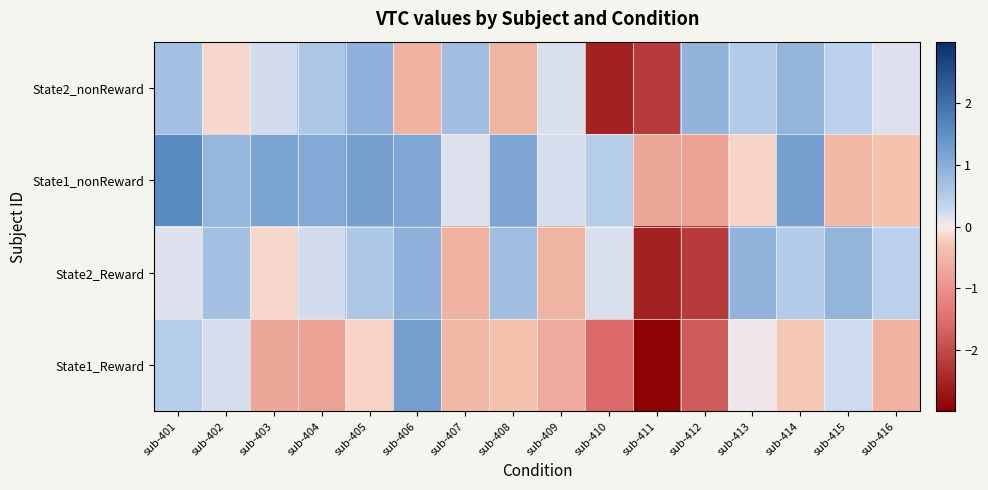

Reading left to right, transcribe all the data shown in this chart.

State1_Reward: sub-401=0.5	sub-402=0.2	sub-403=-0.7	sub-404=-0.8	sub-405=-0.2	sub-406=1.2	sub-407=-0.5	sub-408=-0.3	sub-409=-0.7	sub-410=-1.6	sub-411=-2.9	sub-412=-1.8	sub-413=0.1	sub-414=-0.3	sub-415=0.2	sub-416=-0.6
State2_Reward: sub-401=0.2	sub-402=0.7	sub-403=-0.2	sub-404=0.2	sub-405=0.6	sub-406=1.0	sub-407=-0.6	sub-408=0.7	sub-409=-0.5	sub-410=0.2	sub-411=-2.6	sub-412=-2.2	sub-413=0.9	sub-414=0.5	sub-415=0.9	sub-416=0.4
State1_nonReward: sub-401=1.6	sub-402=0.9	sub-403=1.2	sub-404=1.1	sub-405=1.2	sub-406=1.1	sub-407=0.2	sub-408=1.1	sub-409=0.2	sub-410=0.5	sub-411=-0.7	sub-412=-0.8	sub-413=-0.2	sub-414=1.2	sub-415=-0.5	sub-416=-0.3
State2_nonReward: sub-401=0.7	sub-402=-0.2	sub-403=0.2	sub-404=0.6	sub-405=1.0	sub-406=-0.6	sub-407=0.7	sub-408=-0.5	sub-409=0.2	sub-410=-2.6	sub-411=-2.2	sub-412=0.9	sub-413=0.5	sub-414=0.9	sub-415=0.4	sub-416=0.2